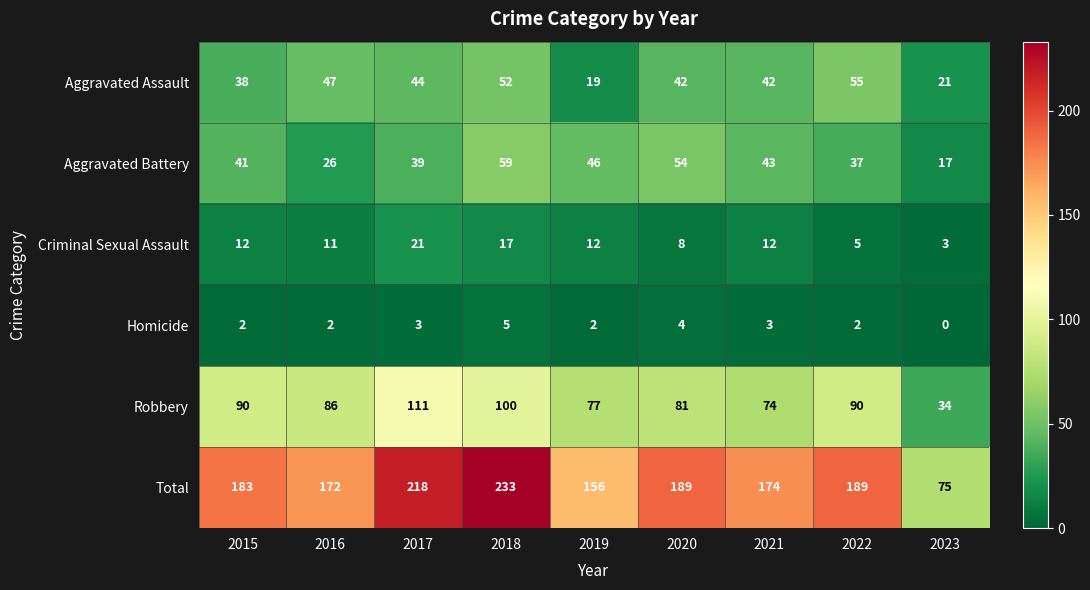

At how many categories does at least one series exceed 214?

2